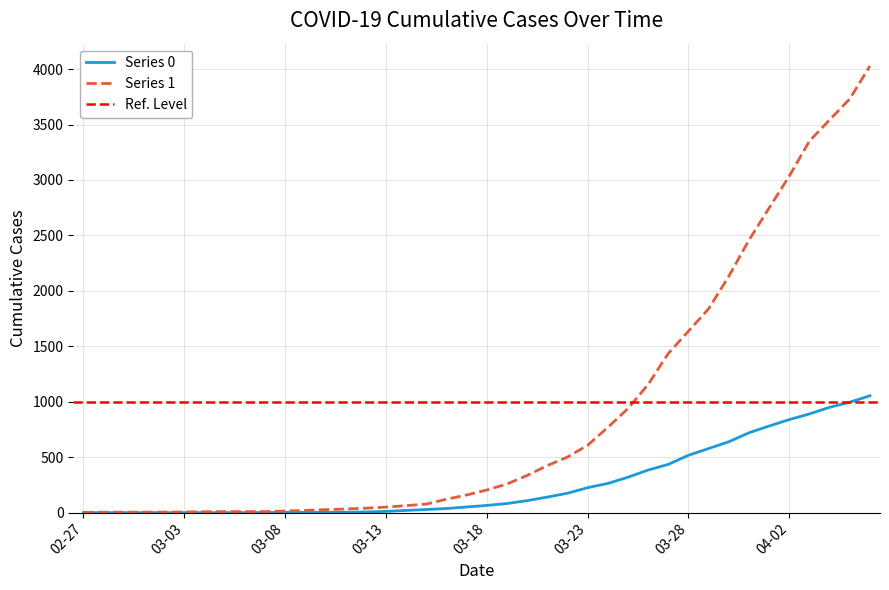

List the series in order of their overall mean, lowest first.

Series 0, Series 1